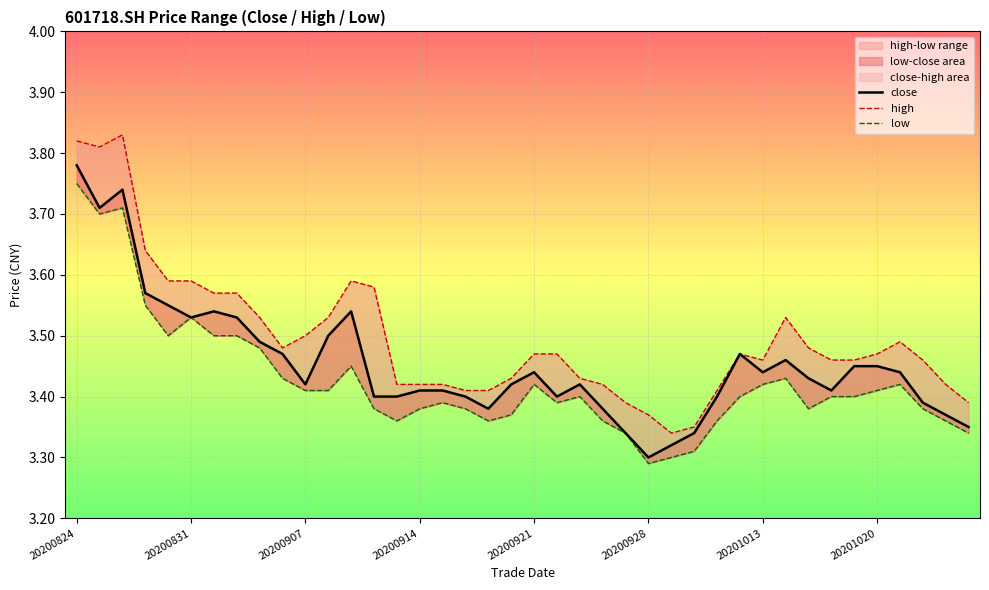

Between 14 and 10, which is larger?

10